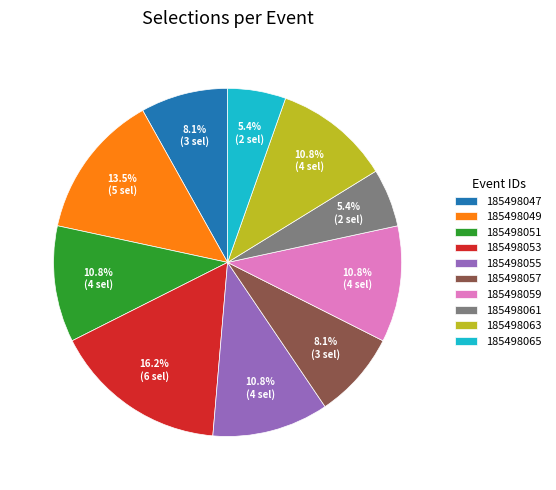

Is there any slice that represents more than half of the pie?

No